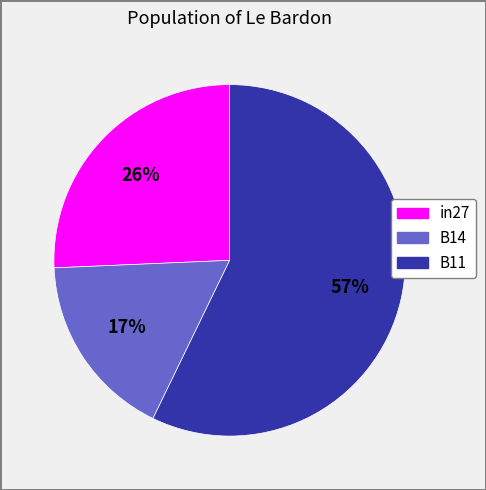

To the nearest percent, what portion does B14 represent?

17%